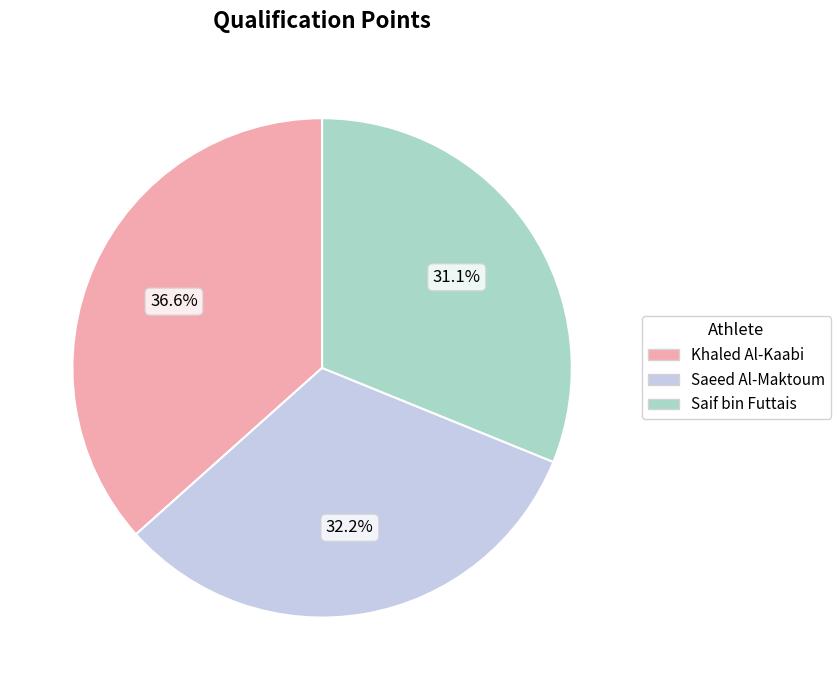

The Saeed Al-Maktoum slice represents 32% of the pie. True or false?

True